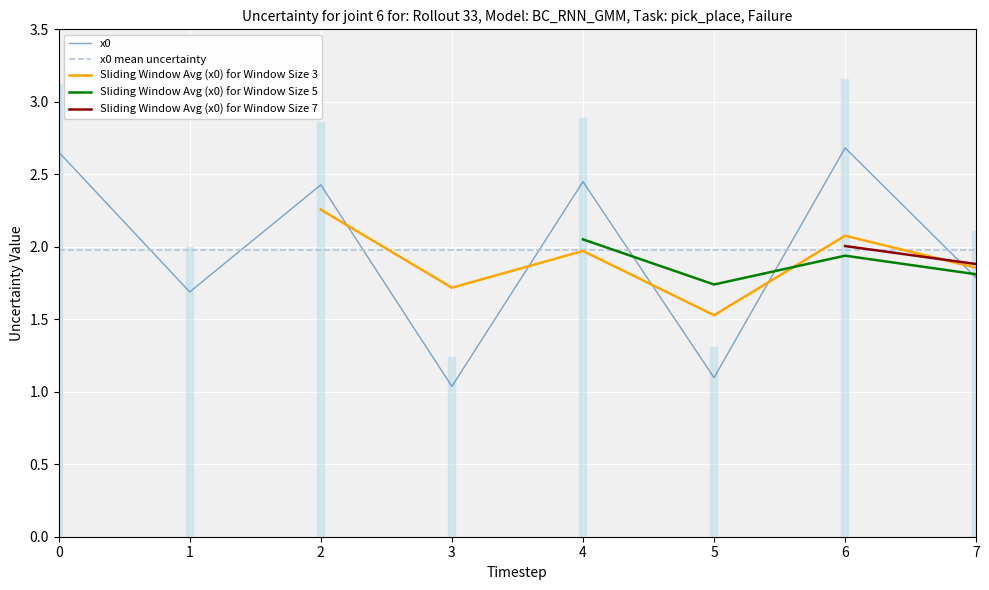

The value of x0 at 5 is 1.1. True or false?

True